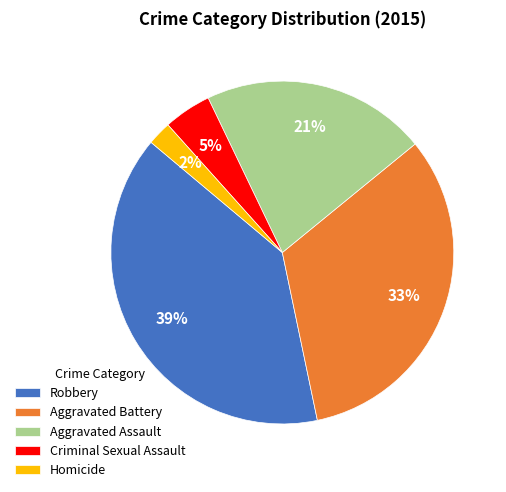

What percentage is the Aggravated Battery slice, to the nearest percent?

33%